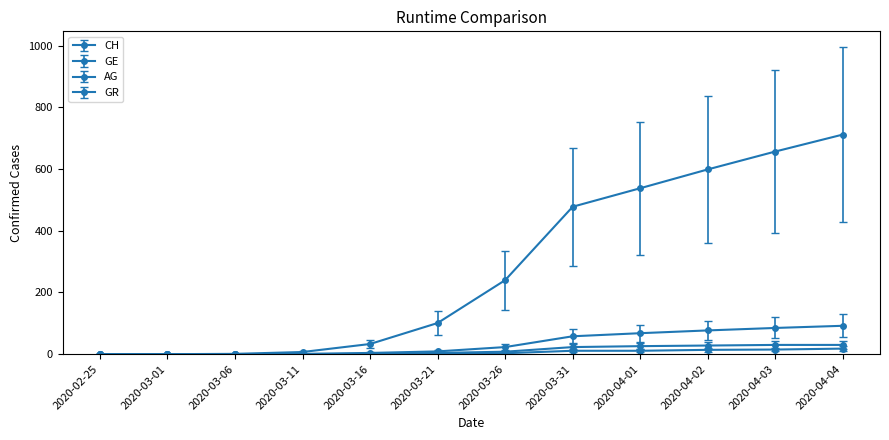

Does the chart have visible grid lines?

No